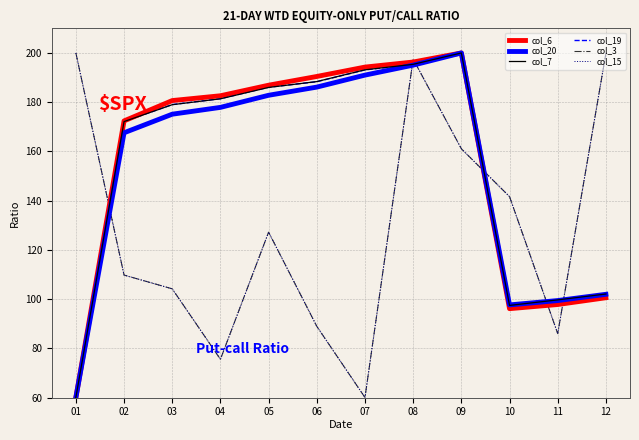

What is the average value of the col_15 series?

129.3